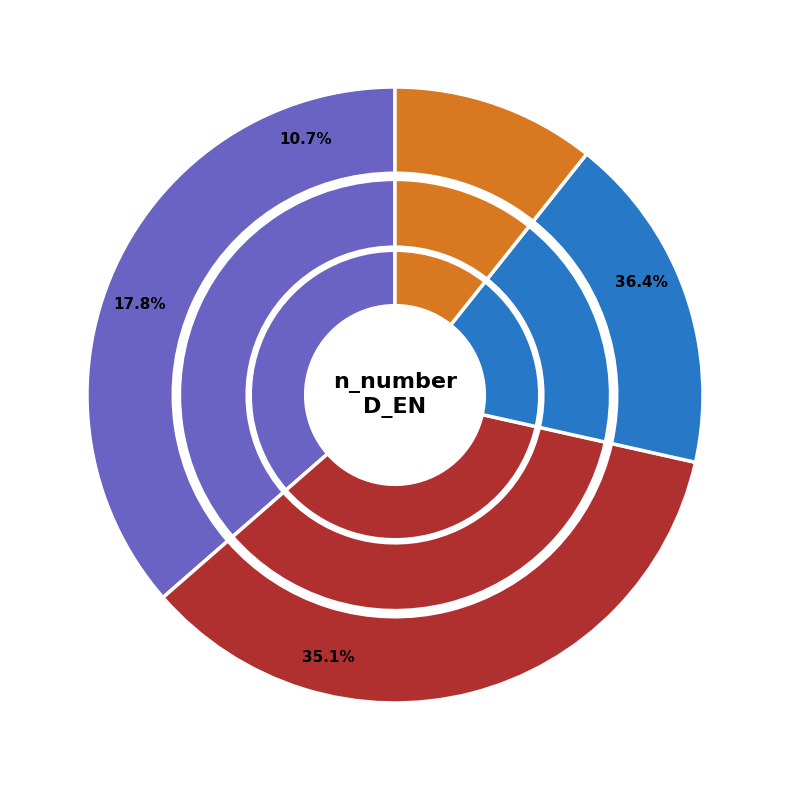

Is the sum of 10 and 11 greater than half?

No